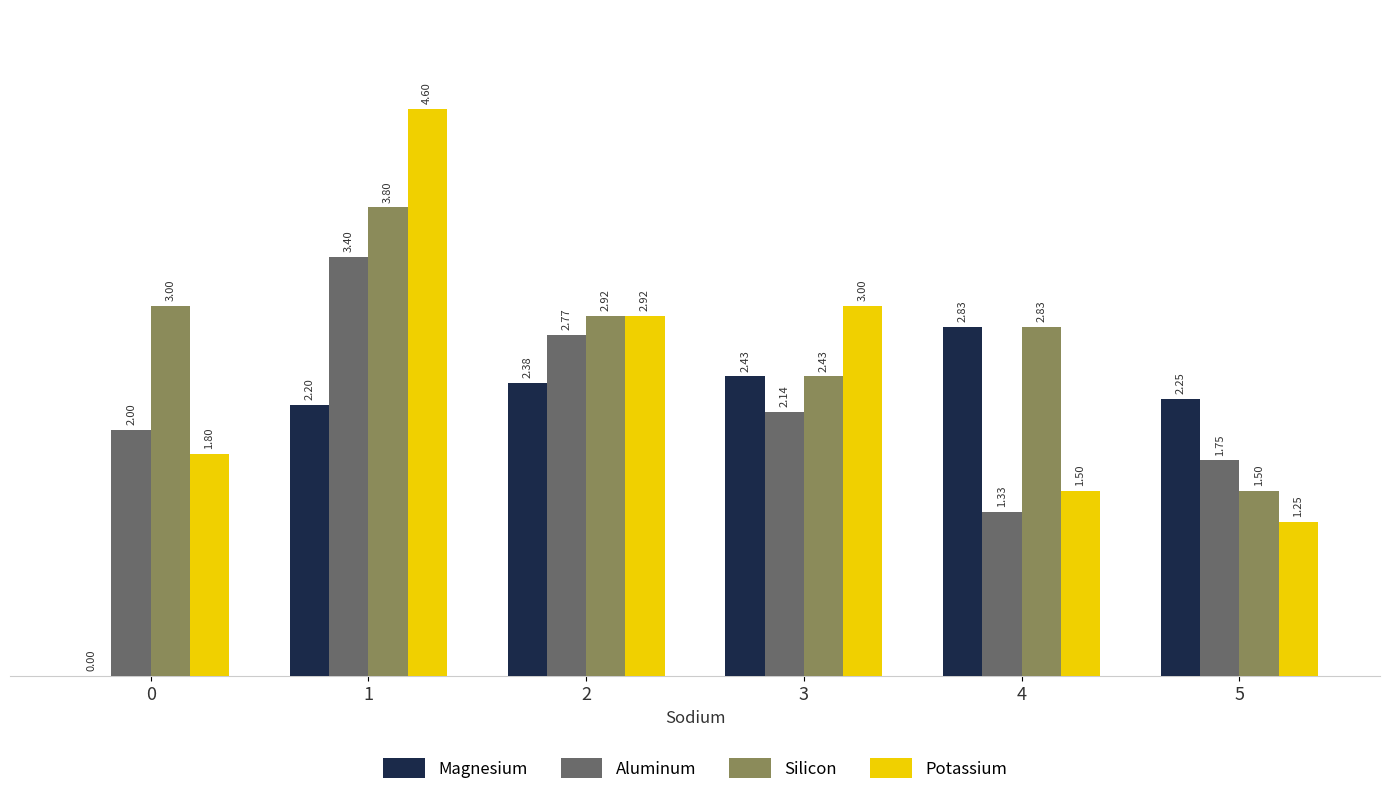

What is the maximum value shown in the chart?

4.6